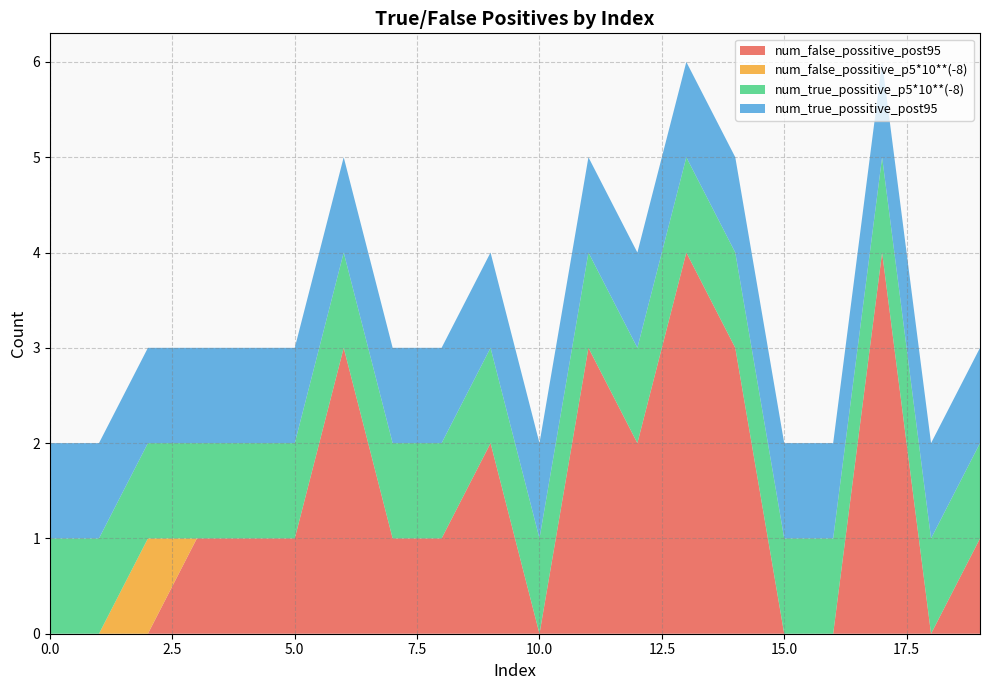

Reading left to right, what are all the values shown in this chart?

num_false_possitive_post95: 0=0	1=0	2=0	3=1	4=1	5=1	6=3	7=1	8=1	9=2	10=0	11=3	12=2	13=4	14=3	15=0	16=0	17=4	18=0	19=1
num_false_possitive_p5*10**(-8): 0=0	1=0	2=1	3=0	4=0	5=0	6=0	7=0	8=0	9=0	10=0	11=0	12=0	13=0	14=0	15=0	16=0	17=0	18=0	19=0
num_true_possitive_p5*10**(-8): 0=1	1=1	2=1	3=1	4=1	5=1	6=1	7=1	8=1	9=1	10=1	11=1	12=1	13=1	14=1	15=1	16=1	17=1	18=1	19=1
num_true_possitive_post95: 0=1	1=1	2=1	3=1	4=1	5=1	6=1	7=1	8=1	9=1	10=1	11=1	12=1	13=1	14=1	15=1	16=1	17=1	18=1	19=1